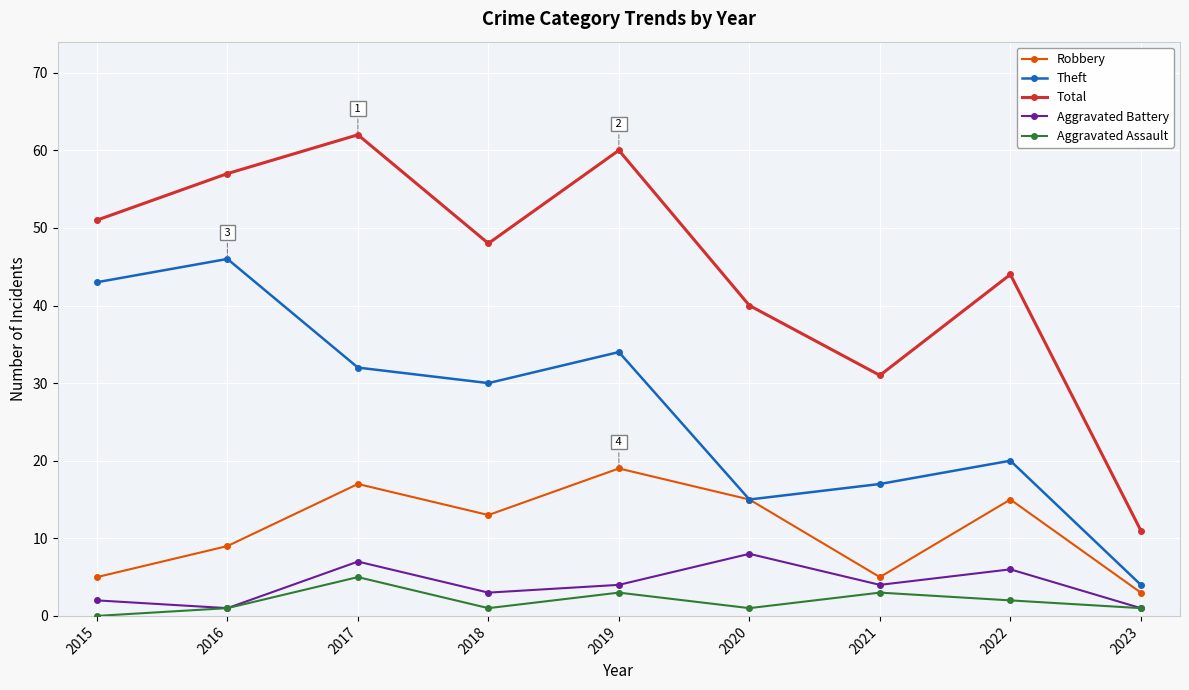

Reading left to right, extract all data points from this chart.

Robbery: 5	9	17	13	19	15	5	15	3
Theft: 43	46	32	30	34	15	17	20	4
Total: 51	57	62	48	60	40	31	44	11
Aggravated Battery: 2	1	7	3	4	8	4	6	1
Aggravated Assault: 0	1	5	1	3	1	3	2	1